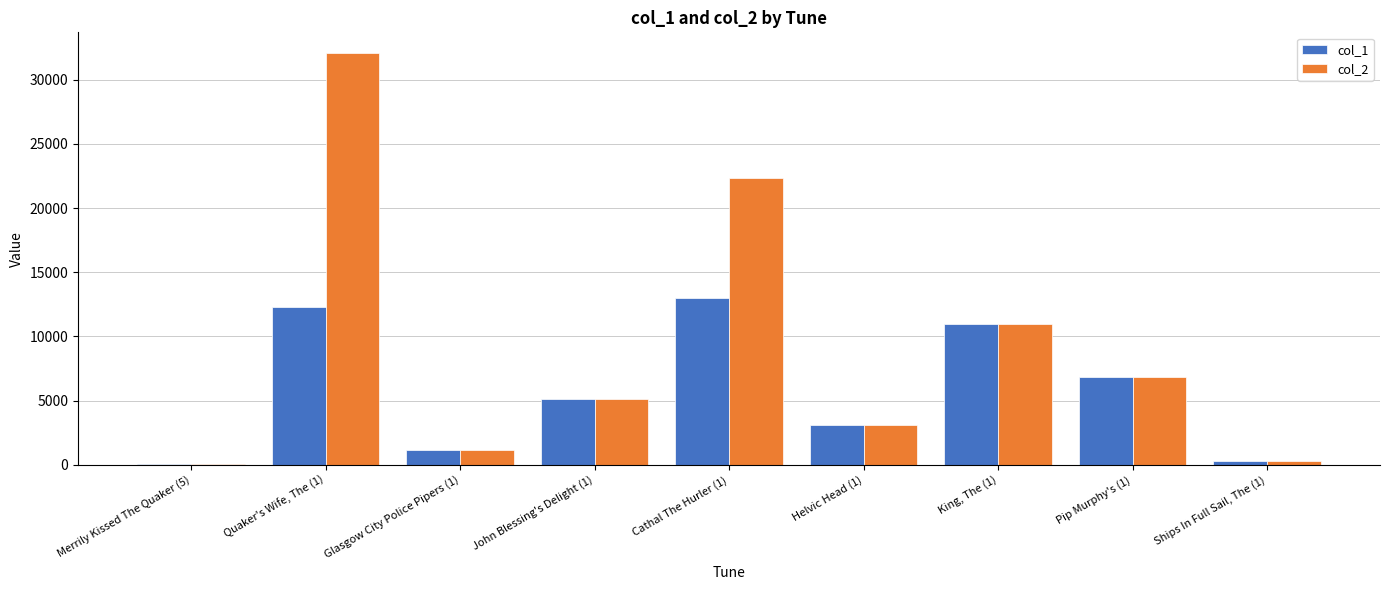

The col_2 series shows 261 at Ships In Full Sail, The (1). True or false?

True